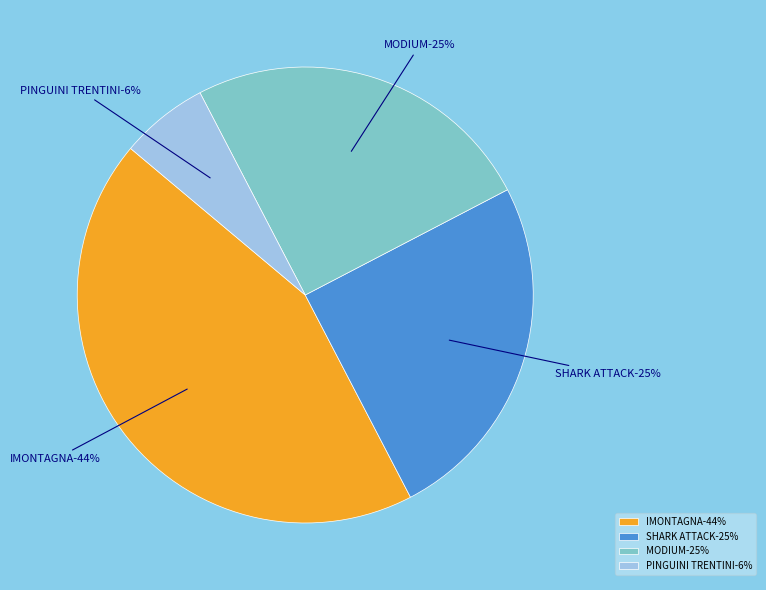

To the nearest percent, what is the difference between the Daniele Dalbosco | IMONTAGNA and Andrea Aste | PINGUINI TRENTINI slice percentages?

38%